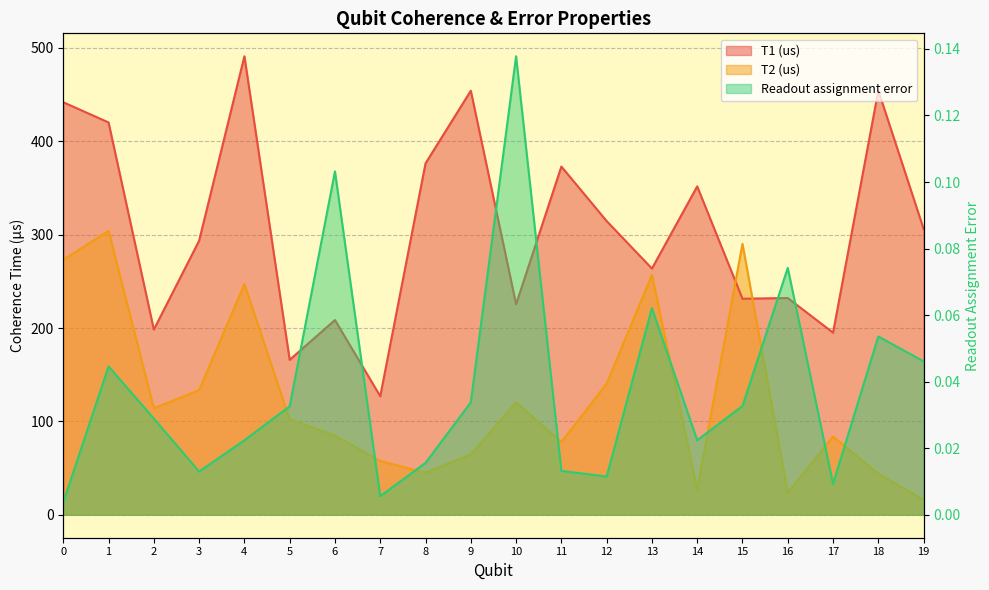

What is the total value across all series at 2?

312.4